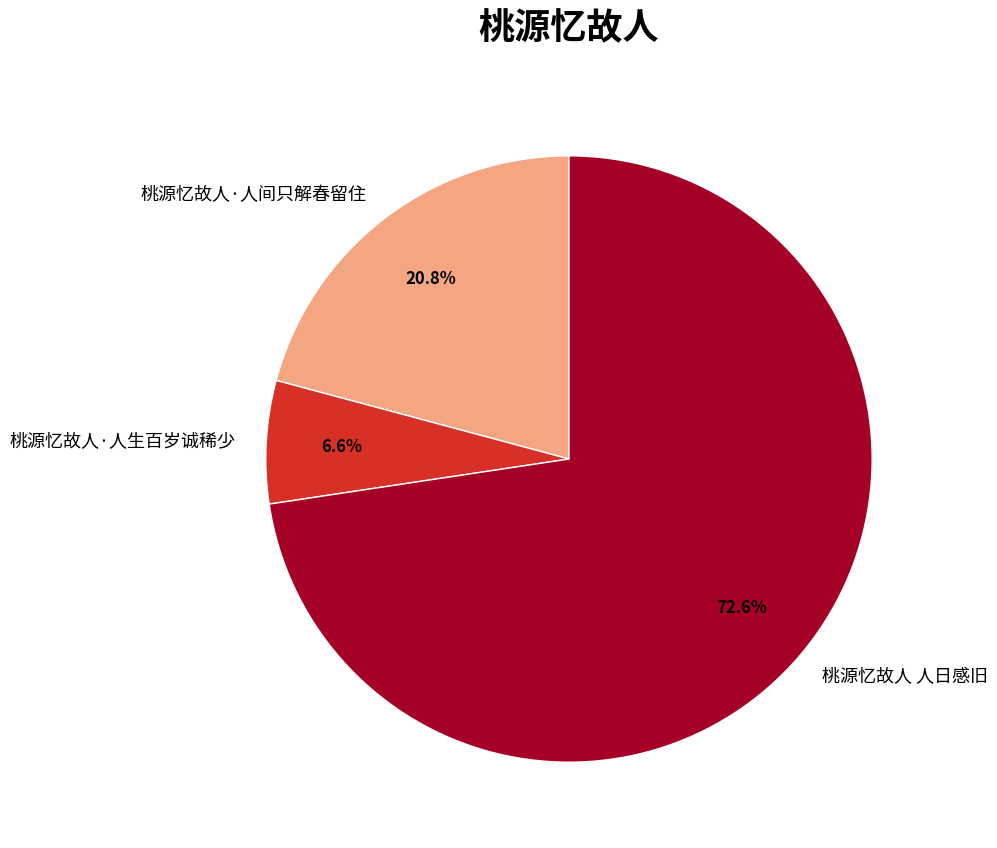

To the nearest percent, what is the average slice percentage?

33%